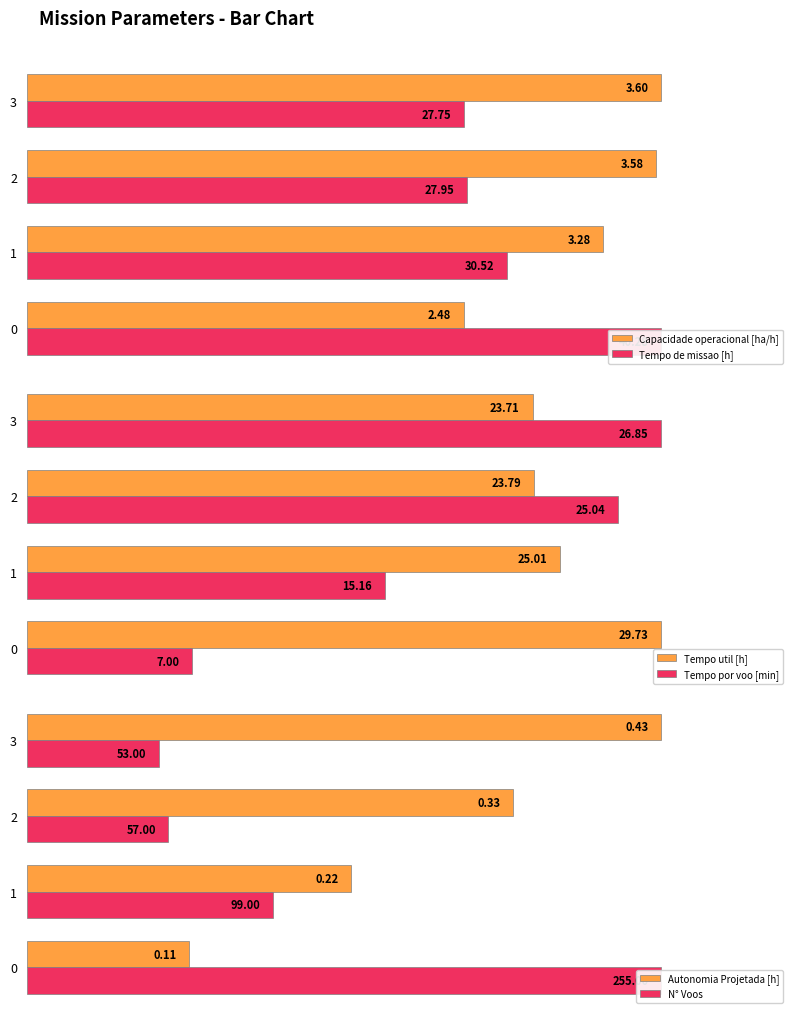

Which has a higher value, 0 or 3?

3